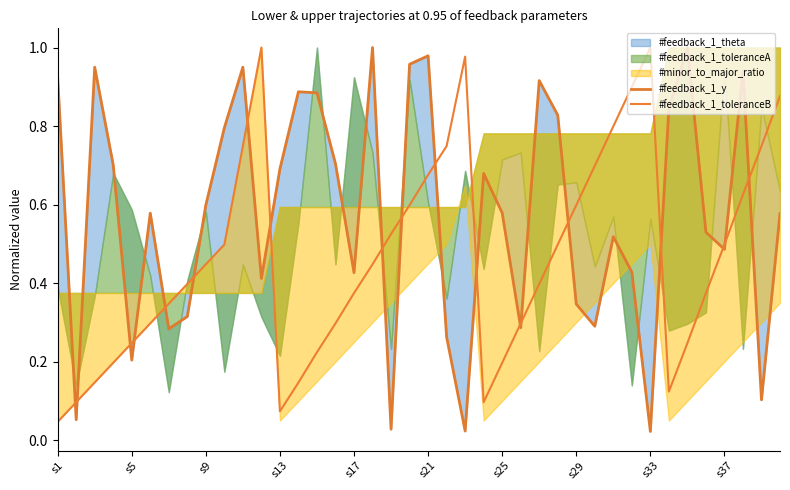

The #feedback_1_y series shows 0.3 at s5. True or false?

False